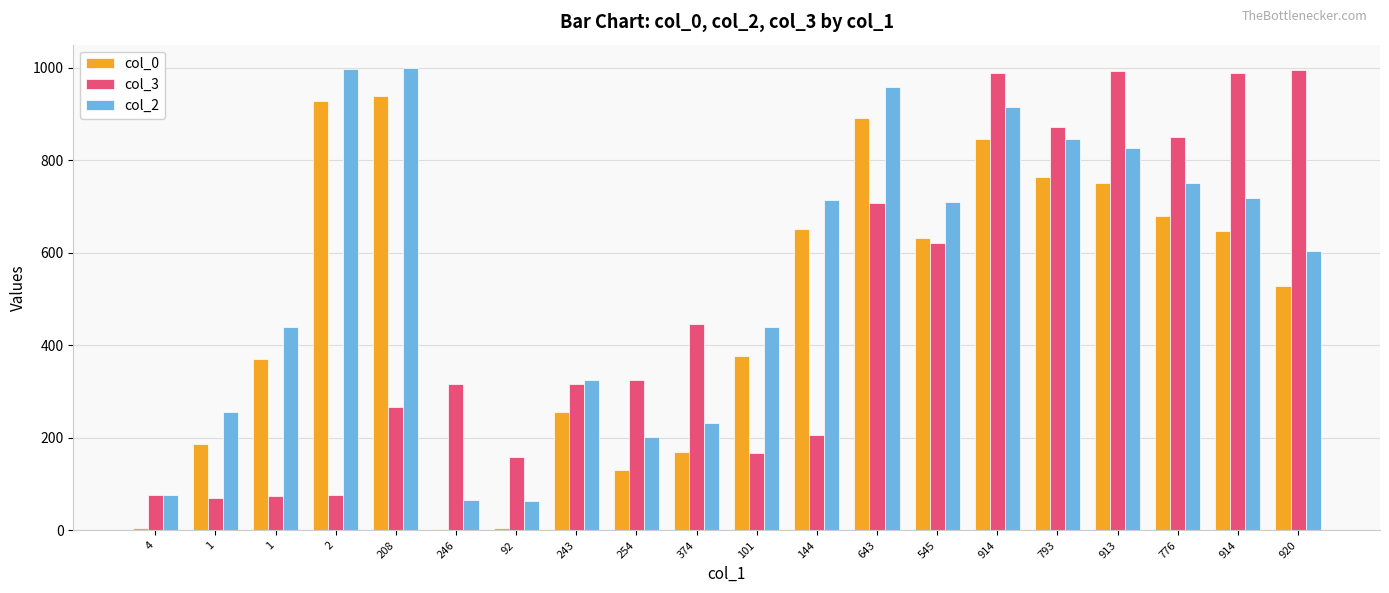

What is the smallest value displayed?

4